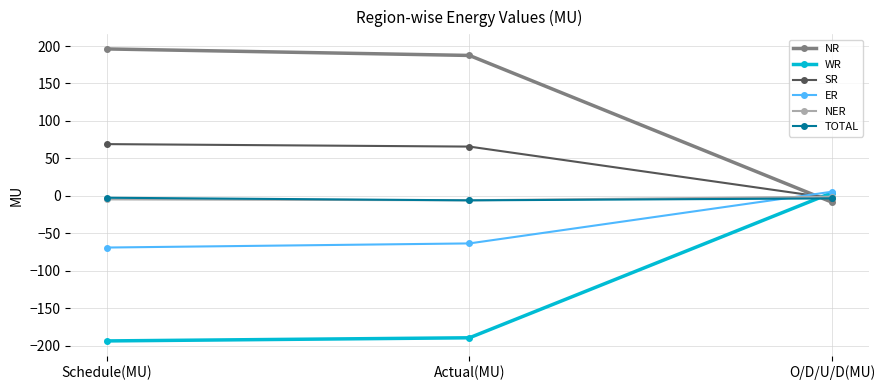

Is the value of SR at Actual(MU) greater than the value of NR at Schedule(MU)?

No